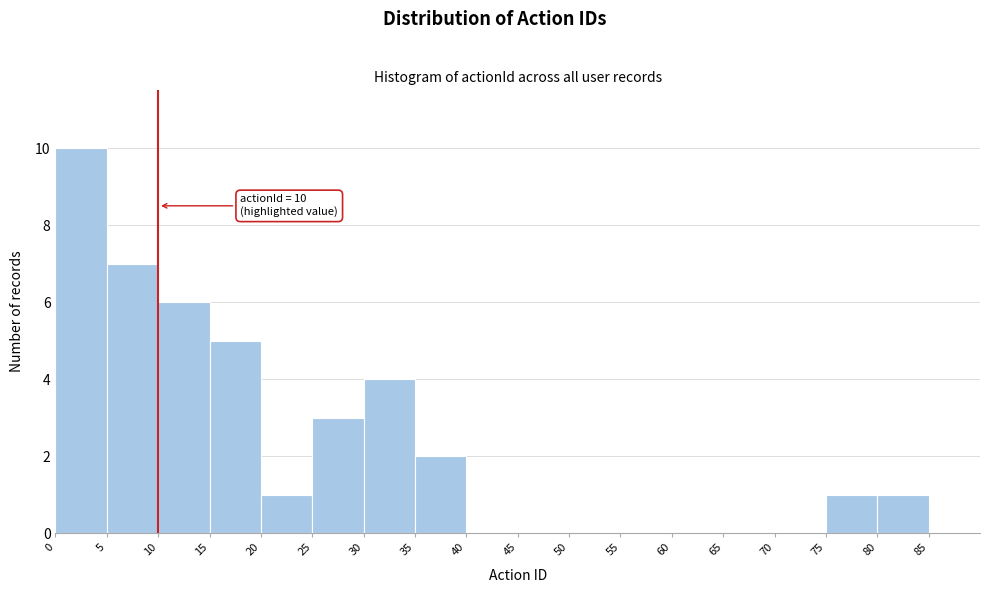

Which range on the x-axis has the tallest bar?

0 to 5